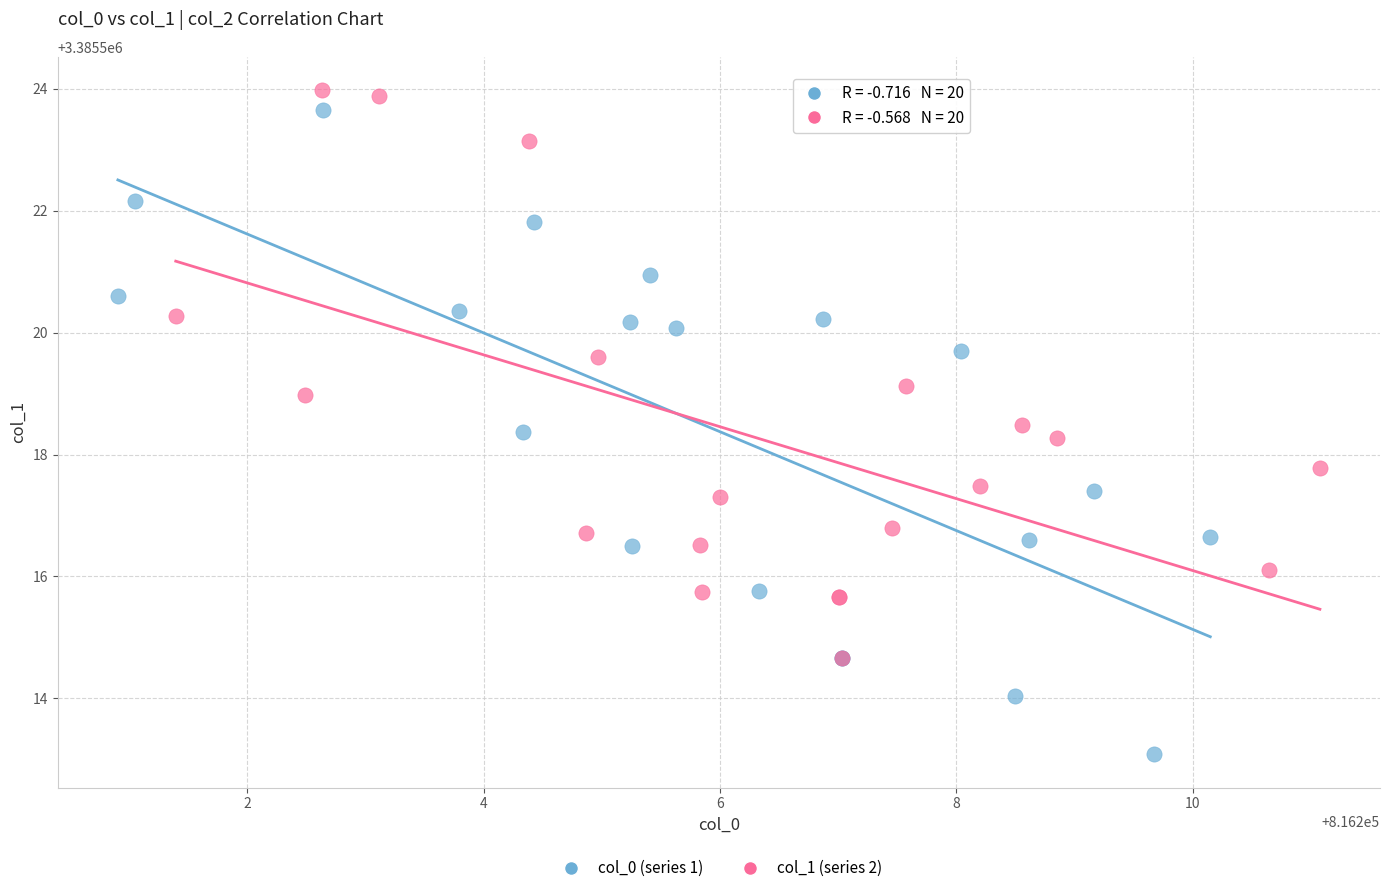

Which series has the largest Y range (max minus min)?

col_0 (series 1)